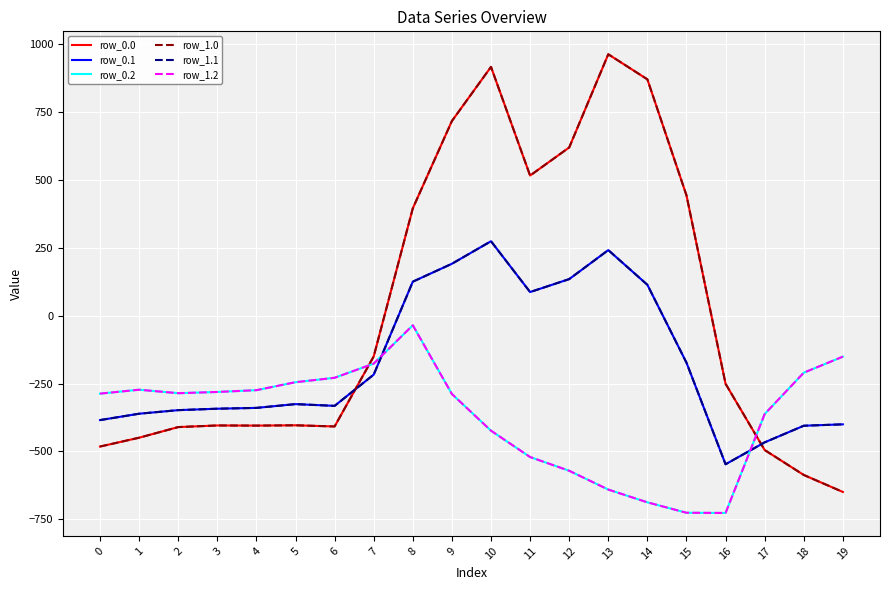

How many intersections are there between row_1.1 and row_1.2?

2